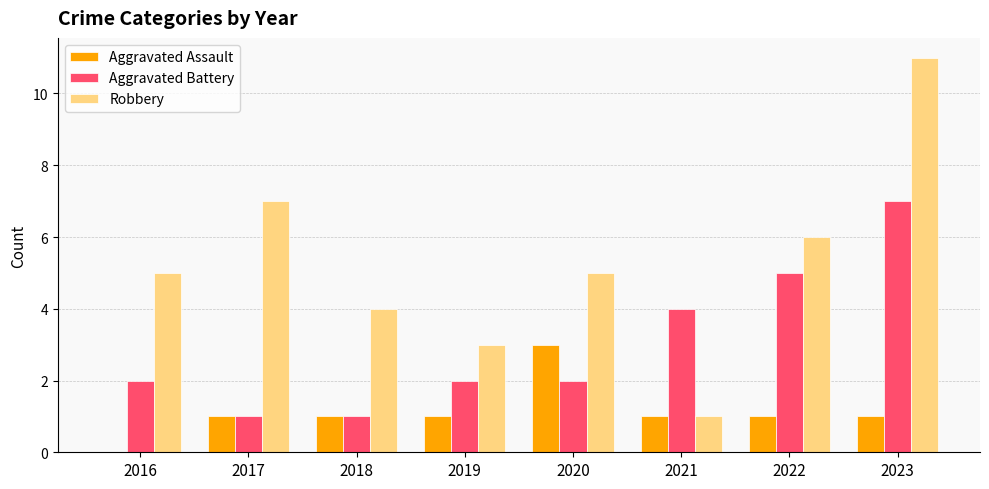

What is the sum of all Robbery values?

42